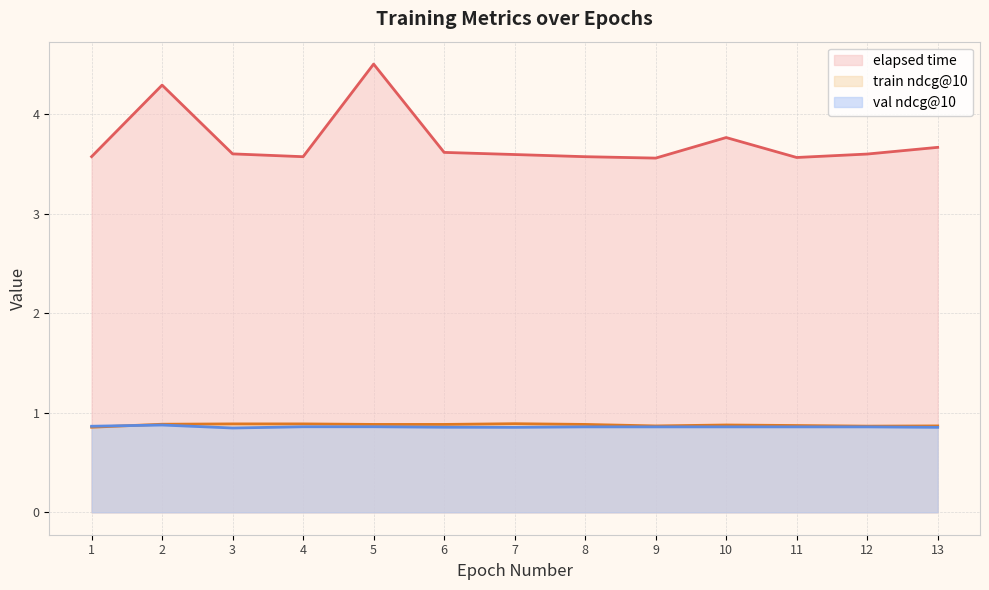

Reading left to right, what are all the values shown in this chart?

elapsed time: 1=3.6	2=4.3	3=3.6	4=3.6	5=4.5	6=3.6	7=3.6	8=3.6	9=3.6	10=3.8	11=3.6	12=3.6	13=3.7
train ndcg@10: 1=0.9	2=0.9	3=0.9	4=0.9	5=0.9	6=0.9	7=0.9	8=0.9	9=0.9	10=0.9	11=0.9	12=0.9	13=0.9
val ndcg@10: 1=0.9	2=0.9	3=0.8	4=0.9	5=0.9	6=0.9	7=0.9	8=0.9	9=0.9	10=0.9	11=0.9	12=0.9	13=0.9